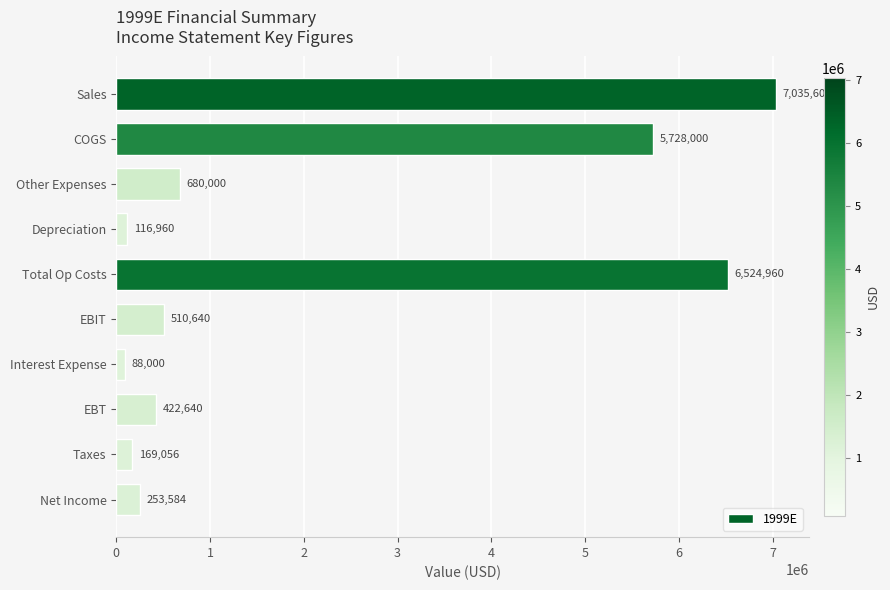

True or false: the data shows 2478151 at Sales.

False